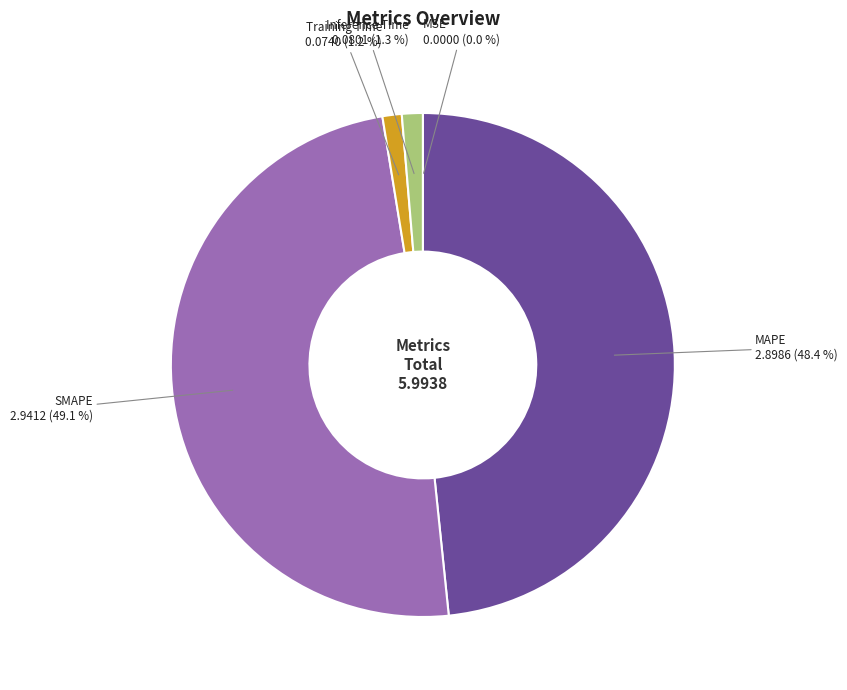

Is it true that MAPE is 48% of the pie?

True